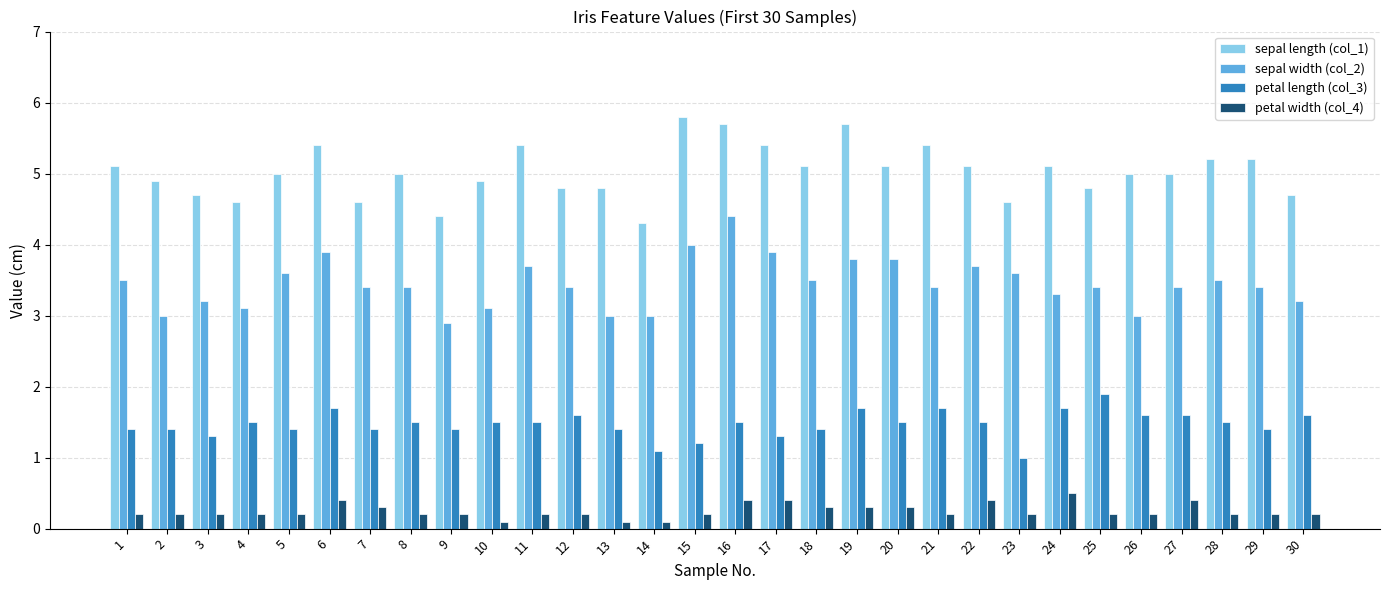

Which series has the largest total across all categories?

sepal length (col_1)